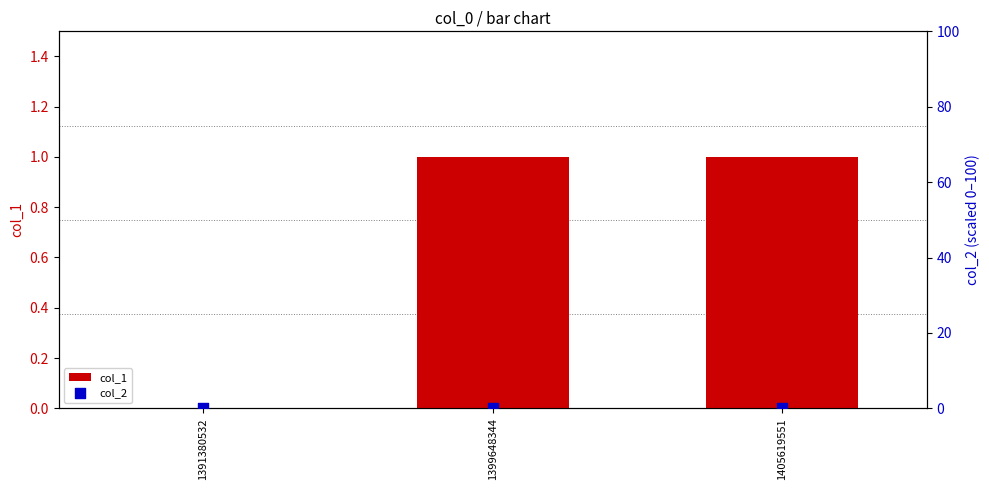

Is the value of col_2 at 1399648344 greater than the value of col_1 at 1391380532?

No